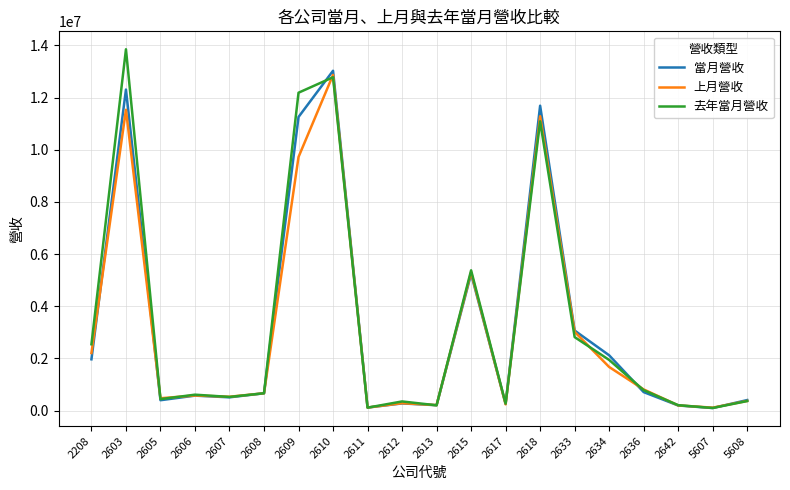

The value of 當月營收 at 2609 is 11257539. True or false?

True